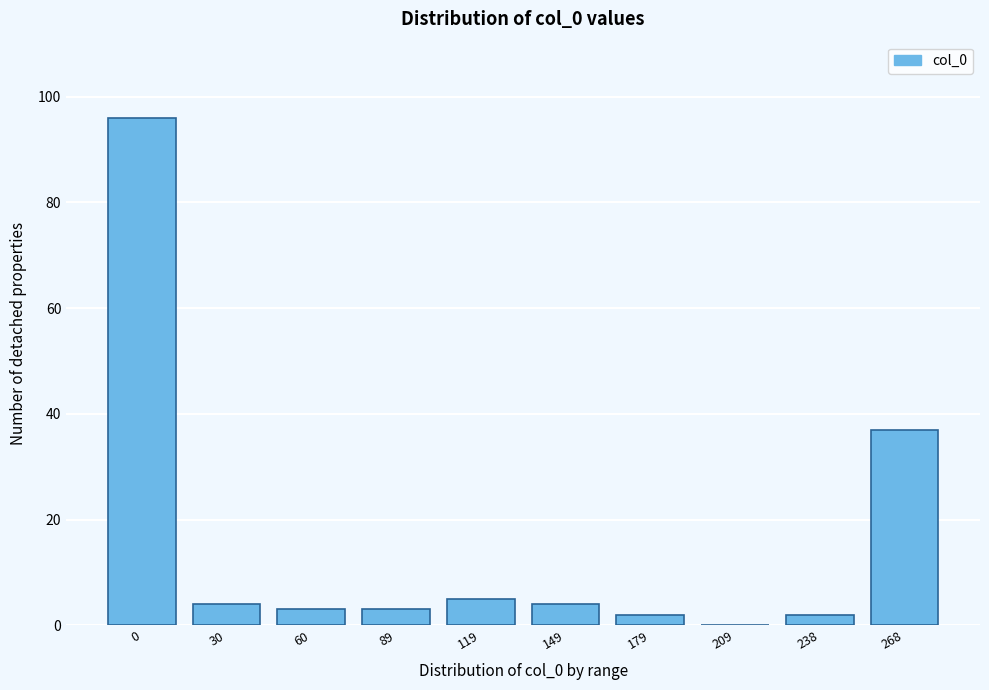

Reading left to right, transcribe all the data shown in this chart.

0=96	30=4	60=3	89=3	119=5	149=4	179=2	209=0	238=2	268=37